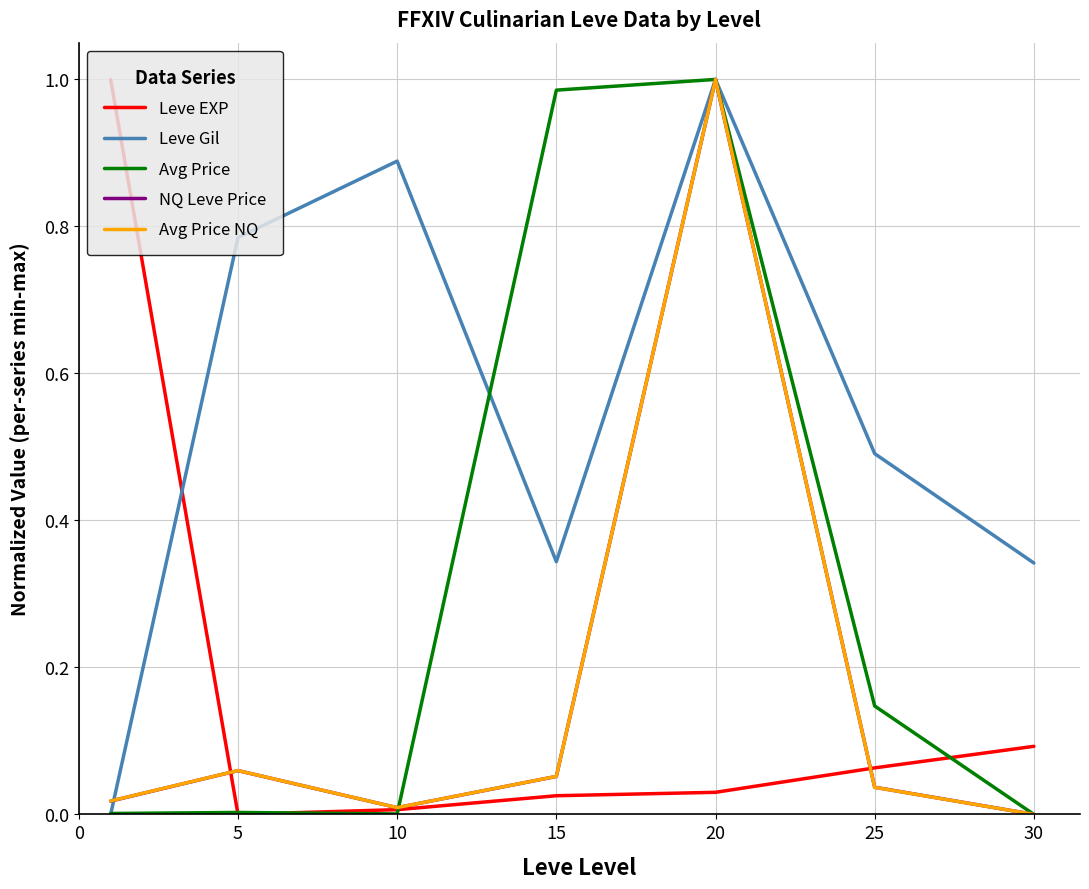

Which series has the largest total across all categories?

Leve Gil